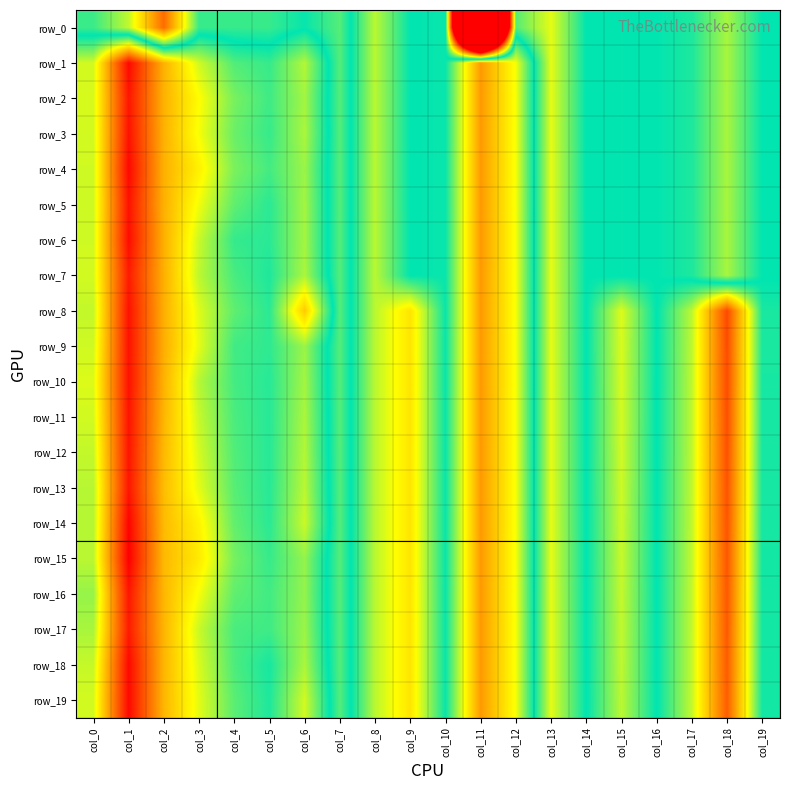

Reading right to left, list all the values displayed in this chart.

row_0: col_19=-0.0	col_18=-0.2	col_17=-0.0	col_16=-0.0	col_15=-0.0	col_14=-0.0	col_13=-0.3	col_12=-0.1	col_11=-5.1	col_10=0.0	col_9=0.0	col_8=0.2	col_7=-0.1	col_6=-0.0	col_5=-0.1	col_4=-0.1	col_3=-0.1	col_2=-0.7	col_1=-0.2	col_0=-0.1
row_1: col_19=-0.0	col_18=-0.2	col_17=-0.0	col_16=-0.0	col_15=-0.0	col_14=-0.0	col_13=-0.3	col_12=0.3	col_11=0.6	col_10=0.0	col_9=0.0	col_8=0.2	col_7=-0.1	col_6=0.2	col_5=0.1	col_4=0.1	col_3=0.3	col_2=0.5	col_1=1.0	col_0=0.3
row_2: col_19=-0.0	col_18=-0.2	col_17=-0.0	col_16=-0.0	col_15=-0.0	col_14=-0.0	col_13=-0.3	col_12=0.3	col_11=0.6	col_10=0.0	col_9=0.0	col_8=0.2	col_7=-0.1	col_6=0.2	col_5=0.1	col_4=0.2	col_3=0.3	col_2=0.5	col_1=0.9	col_0=0.3
row_3: col_19=-0.0	col_18=-0.2	col_17=-0.0	col_16=-0.0	col_15=-0.0	col_14=-0.0	col_13=-0.3	col_12=0.3	col_11=0.6	col_10=0.0	col_9=0.0	col_8=0.2	col_7=-0.1	col_6=0.2	col_5=0.1	col_4=0.1	col_3=0.3	col_2=0.5	col_1=0.9	col_0=0.3
row_4: col_19=-0.0	col_18=-0.2	col_17=-0.0	col_16=-0.0	col_15=-0.0	col_14=-0.0	col_13=-0.3	col_12=0.3	col_11=0.6	col_10=0.0	col_9=0.0	col_8=0.2	col_7=-0.1	col_6=0.2	col_5=0.1	col_4=0.2	col_3=0.4	col_2=0.5	col_1=1.0	col_0=0.3
row_5: col_19=-0.0	col_18=-0.2	col_17=-0.0	col_16=-0.0	col_15=-0.0	col_14=-0.0	col_13=-0.3	col_12=0.3	col_11=0.6	col_10=0.0	col_9=0.0	col_8=0.2	col_7=-0.1	col_6=0.2	col_5=0.1	col_4=0.1	col_3=0.3	col_2=0.5	col_1=0.9	col_0=0.3
row_6: col_19=-0.0	col_18=-0.2	col_17=-0.0	col_16=-0.0	col_15=-0.0	col_14=-0.0	col_13=-0.3	col_12=0.3	col_11=0.6	col_10=0.0	col_9=0.0	col_8=0.2	col_7=-0.1	col_6=0.2	col_5=0.1	col_4=0.1	col_3=0.3	col_2=0.5	col_1=1.0	col_0=0.3
row_7: col_19=-0.0	col_18=-0.2	col_17=-0.0	col_16=-0.0	col_15=-0.0	col_14=-0.0	col_13=-0.3	col_12=0.3	col_11=0.6	col_10=0.0	col_9=0.0	col_8=0.2	col_7=-0.1	col_6=0.2	col_5=0.0	col_4=0.1	col_3=0.2	col_2=0.5	col_1=0.9	col_0=0.3
row_8: col_19=0.0	col_18=0.8	col_17=0.2	col_16=-0.0	col_15=0.3	col_14=-0.0	col_13=-0.3	col_12=0.3	col_11=0.6	col_10=0.0	col_9=0.4	col_8=0.2	col_7=-0.1	col_6=0.5	col_5=0.1	col_4=0.1	col_3=0.3	col_2=0.5	col_1=0.9	col_0=0.3
row_9: col_19=0.0	col_18=0.8	col_17=0.2	col_16=-0.0	col_15=0.3	col_14=-0.0	col_13=-0.3	col_12=0.3	col_11=0.6	col_10=0.0	col_9=0.4	col_8=0.2	col_7=-0.1	col_6=0.2	col_5=0.1	col_4=0.1	col_3=0.3	col_2=0.5	col_1=0.9	col_0=0.3
row_10: col_19=0.0	col_18=0.8	col_17=0.2	col_16=-0.0	col_15=0.3	col_14=-0.0	col_13=-0.3	col_12=0.3	col_11=0.6	col_10=0.0	col_9=0.4	col_8=0.2	col_7=-0.1	col_6=0.2	col_5=0.1	col_4=0.1	col_3=0.2	col_2=0.5	col_1=0.9	col_0=0.3
row_11: col_19=0.0	col_18=0.8	col_17=0.2	col_16=-0.0	col_15=0.3	col_14=-0.0	col_13=-0.3	col_12=0.3	col_11=0.6	col_10=0.0	col_9=0.4	col_8=0.2	col_7=-0.1	col_6=0.2	col_5=0.1	col_4=0.1	col_3=0.3	col_2=0.5	col_1=0.9	col_0=0.3
row_12: col_19=0.0	col_18=0.8	col_17=0.2	col_16=-0.0	col_15=0.3	col_14=-0.0	col_13=-0.3	col_12=0.3	col_11=0.6	col_10=0.0	col_9=0.4	col_8=0.2	col_7=-0.1	col_6=0.2	col_5=0.1	col_4=0.1	col_3=0.3	col_2=0.5	col_1=0.9	col_0=0.3
row_13: col_19=0.0	col_18=0.8	col_17=0.2	col_16=-0.0	col_15=0.3	col_14=-0.0	col_13=-0.3	col_12=0.3	col_11=0.6	col_10=0.0	col_9=0.4	col_8=0.2	col_7=-0.1	col_6=0.2	col_5=0.1	col_4=0.1	col_3=0.3	col_2=0.5	col_1=0.9	col_0=0.2
row_14: col_19=0.0	col_18=0.8	col_17=0.2	col_16=-0.0	col_15=0.3	col_14=-0.0	col_13=-0.3	col_12=0.3	col_11=0.6	col_10=0.0	col_9=0.4	col_8=0.2	col_7=-0.1	col_6=0.3	col_5=0.1	col_4=0.1	col_3=0.4	col_2=0.5	col_1=1.0	col_0=0.2
row_15: col_19=0.0	col_18=0.8	col_17=0.3	col_16=-0.0	col_15=0.3	col_14=-0.0	col_13=-0.3	col_12=0.3	col_11=0.6	col_10=0.0	col_9=0.4	col_8=0.2	col_7=-0.1	col_6=0.2	col_5=0.1	col_4=0.2	col_3=0.4	col_2=0.5	col_1=1.0	col_0=0.2
row_16: col_19=0.0	col_18=0.8	col_17=0.3	col_16=-0.0	col_15=0.3	col_14=-0.0	col_13=-0.3	col_12=0.3	col_11=0.6	col_10=0.0	col_9=0.4	col_8=0.2	col_7=-0.1	col_6=0.2	col_5=0.1	col_4=0.1	col_3=0.3	col_2=0.5	col_1=0.9	col_0=0.2
row_17: col_19=0.0	col_18=0.8	col_17=0.3	col_16=-0.0	col_15=0.3	col_14=-0.0	col_13=-0.3	col_12=0.3	col_11=0.6	col_10=0.0	col_9=0.4	col_8=0.2	col_7=-0.1	col_6=0.2	col_5=0.1	col_4=0.1	col_3=0.3	col_2=0.5	col_1=0.9	col_0=0.2
row_18: col_19=0.0	col_18=0.8	col_17=0.3	col_16=-0.0	col_15=0.2	col_14=-0.0	col_13=-0.3	col_12=0.3	col_11=0.6	col_10=0.0	col_9=0.4	col_8=0.2	col_7=-0.1	col_6=0.2	col_5=0.0	col_4=0.1	col_3=0.3	col_2=0.5	col_1=1.0	col_0=0.3
row_19: col_19=0.0	col_18=0.8	col_17=0.3	col_16=-0.0	col_15=0.2	col_14=-0.0	col_13=-0.3	col_12=0.3	col_11=0.6	col_10=0.0	col_9=0.4	col_8=0.2	col_7=-0.1	col_6=0.3	col_5=0.0	col_4=0.1	col_3=0.3	col_2=0.5	col_1=1.0	col_0=0.3